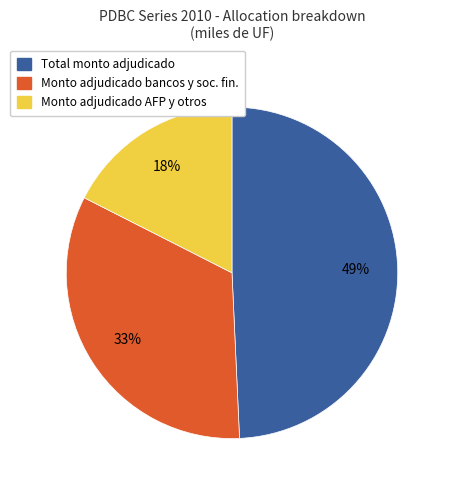

Count the number of slices in the pie.

3